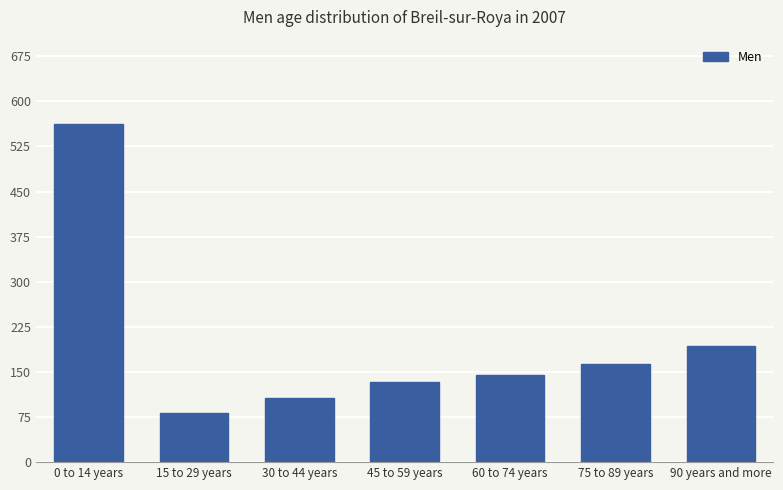

Which category has the lowest value across all series?

15 to 29 years